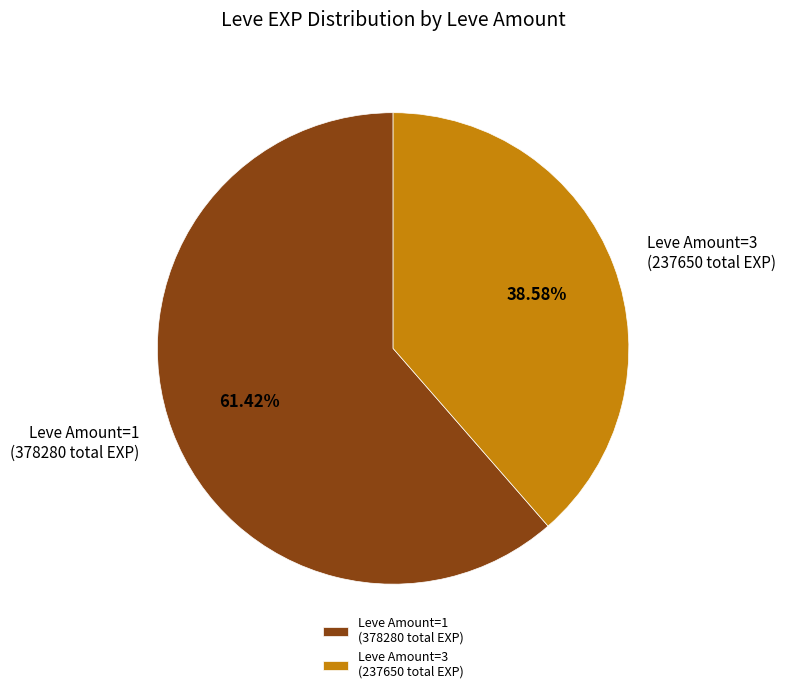

Rank the categories by value from lowest to highest.

Leve Amount=3 (237650 total EXP), Leve Amount=1 (378280 total EXP)